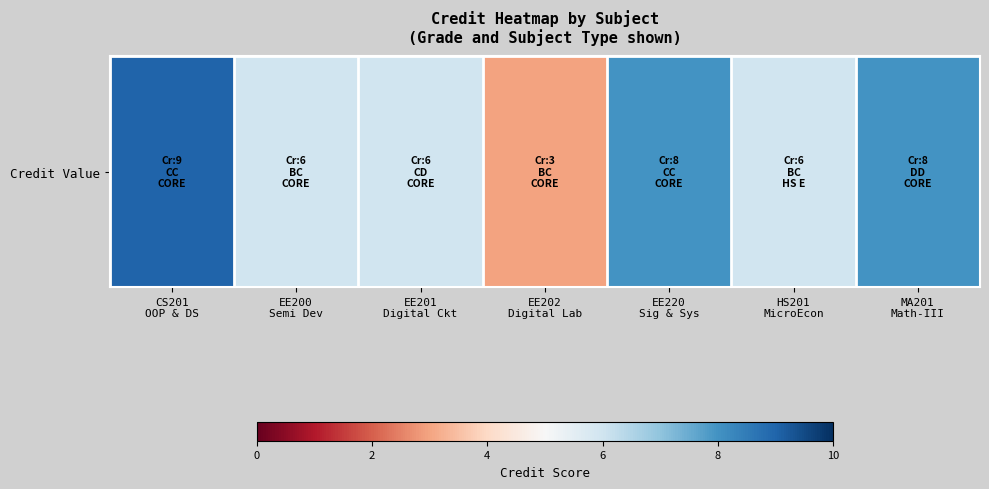

Rank the categories by value from highest to lowest.

CS201
OOP & DS, EE220
Sig & Sys, MA201
Math-III, EE200
Semi Dev, EE201
Digital Ckt, HS201
MicroEcon, EE202
Digital Lab